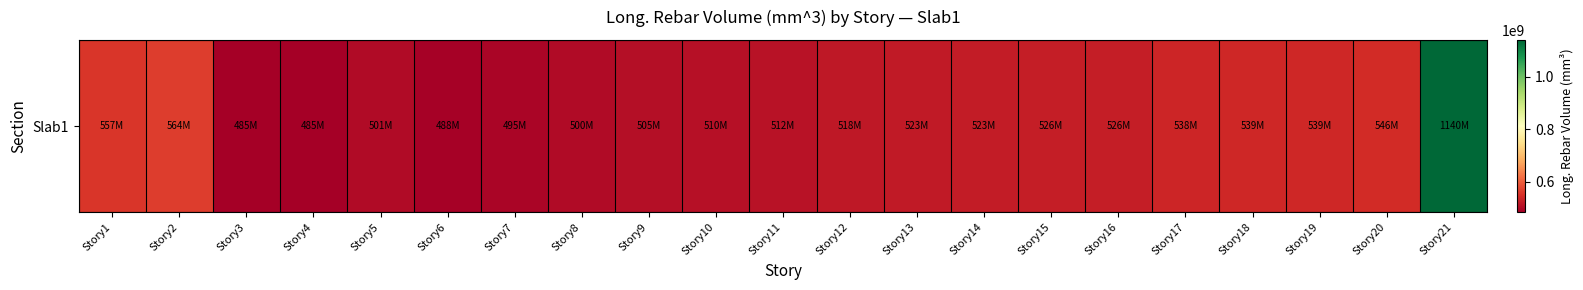

Count the number of values greater than 522586285.

11